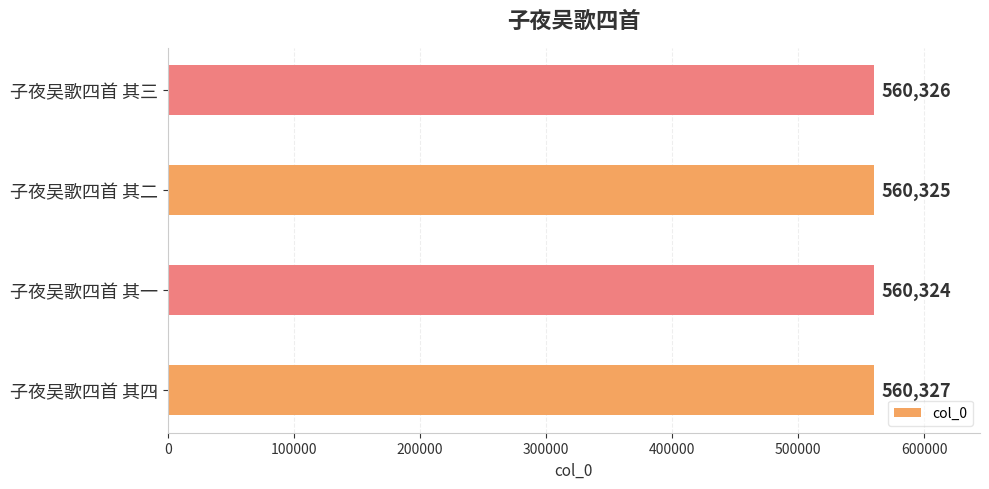

Reading top to bottom, list all the values displayed in this chart.

560326	560325	560324	560327